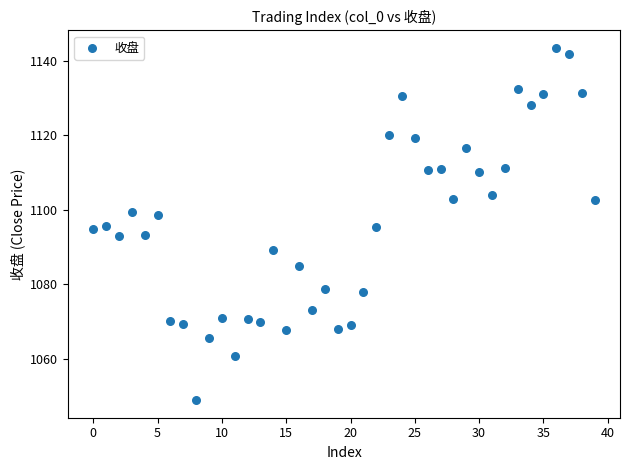

What is the range of Y values (max minus min)?

94.6